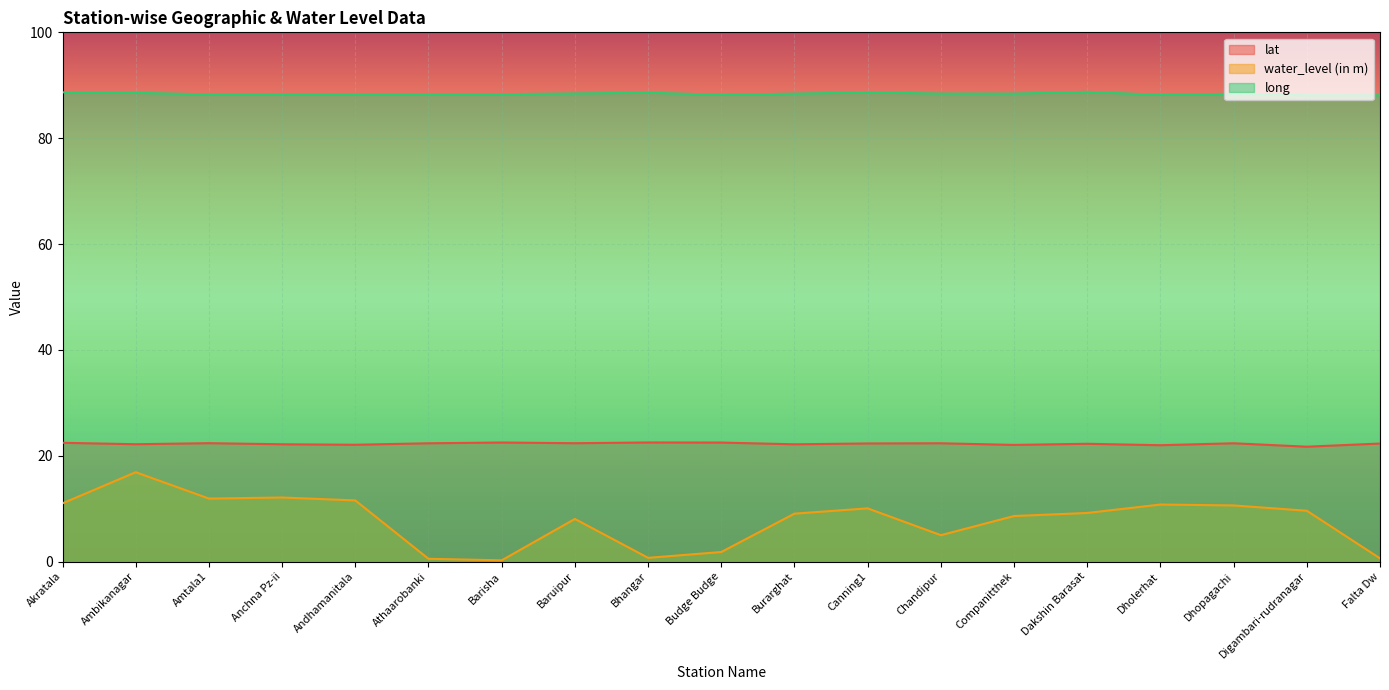

Between Canning1 and Budge Budge, which is larger?

Budge Budge